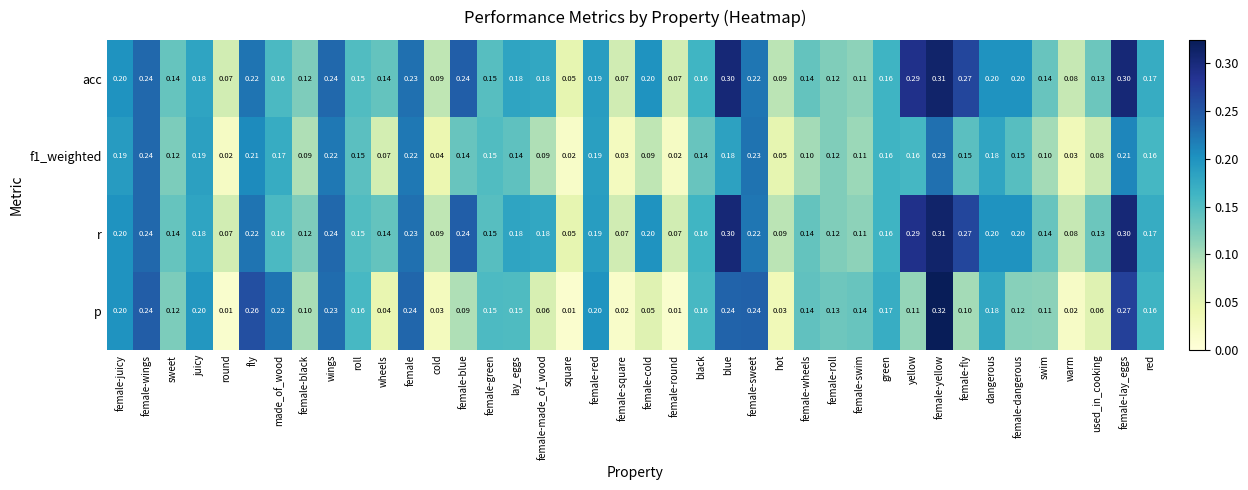

At which category is the sum across all series the highest?

female-yellow